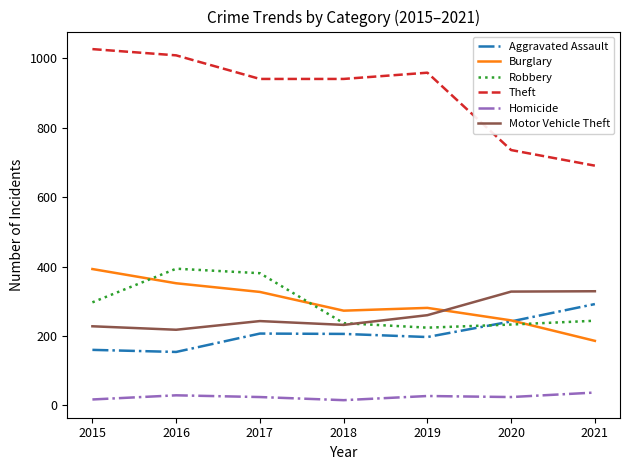

Is the value of Robbery at 2018 greater than the value of Burglary at 2017?

No